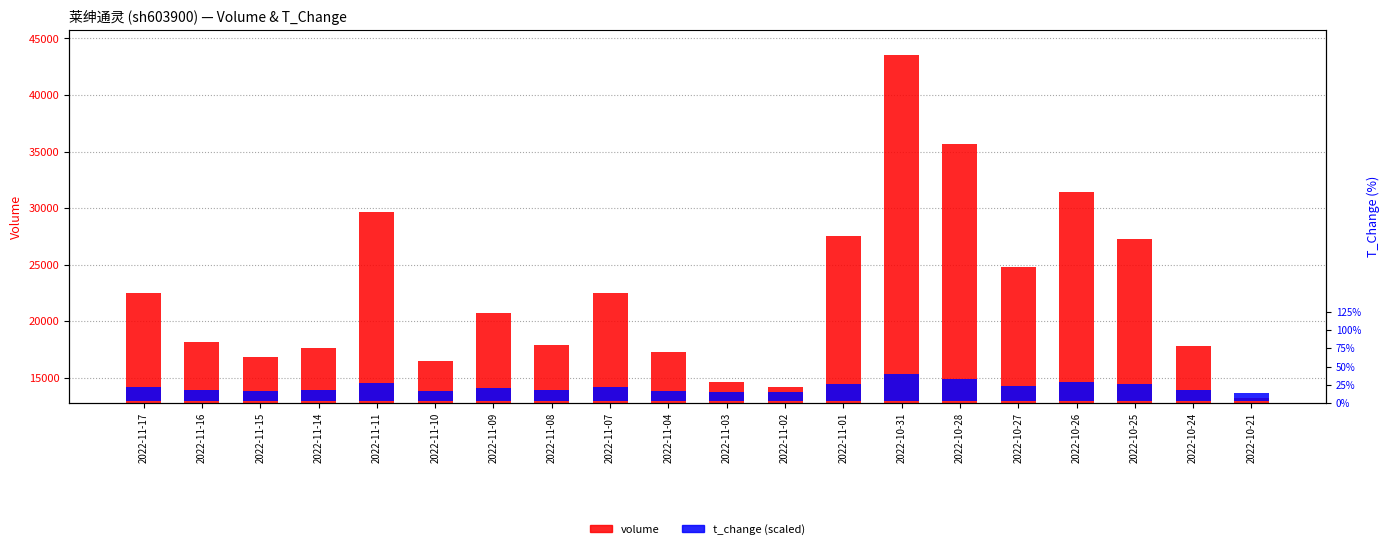

What is the label of the 15th bar from the right?

2022-11-10